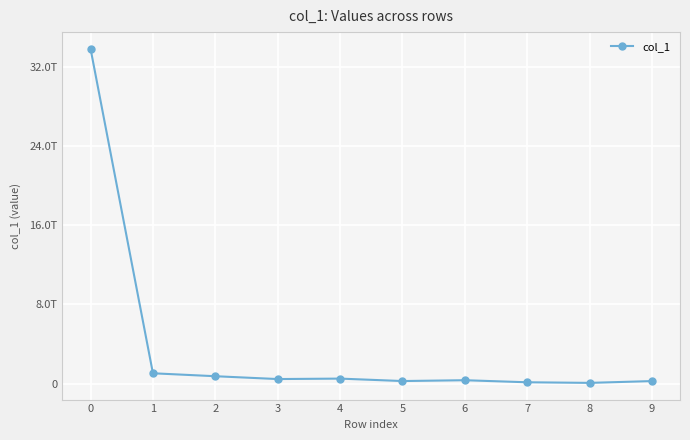

Does the chart display data point markers on the line(s)?

Yes